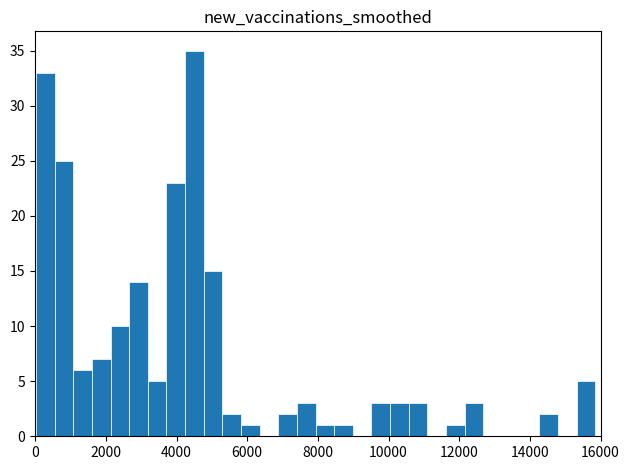

Around what value on the x-axis is the tallest bar? Give the approximate position of its centre, as read against the axis.

4600